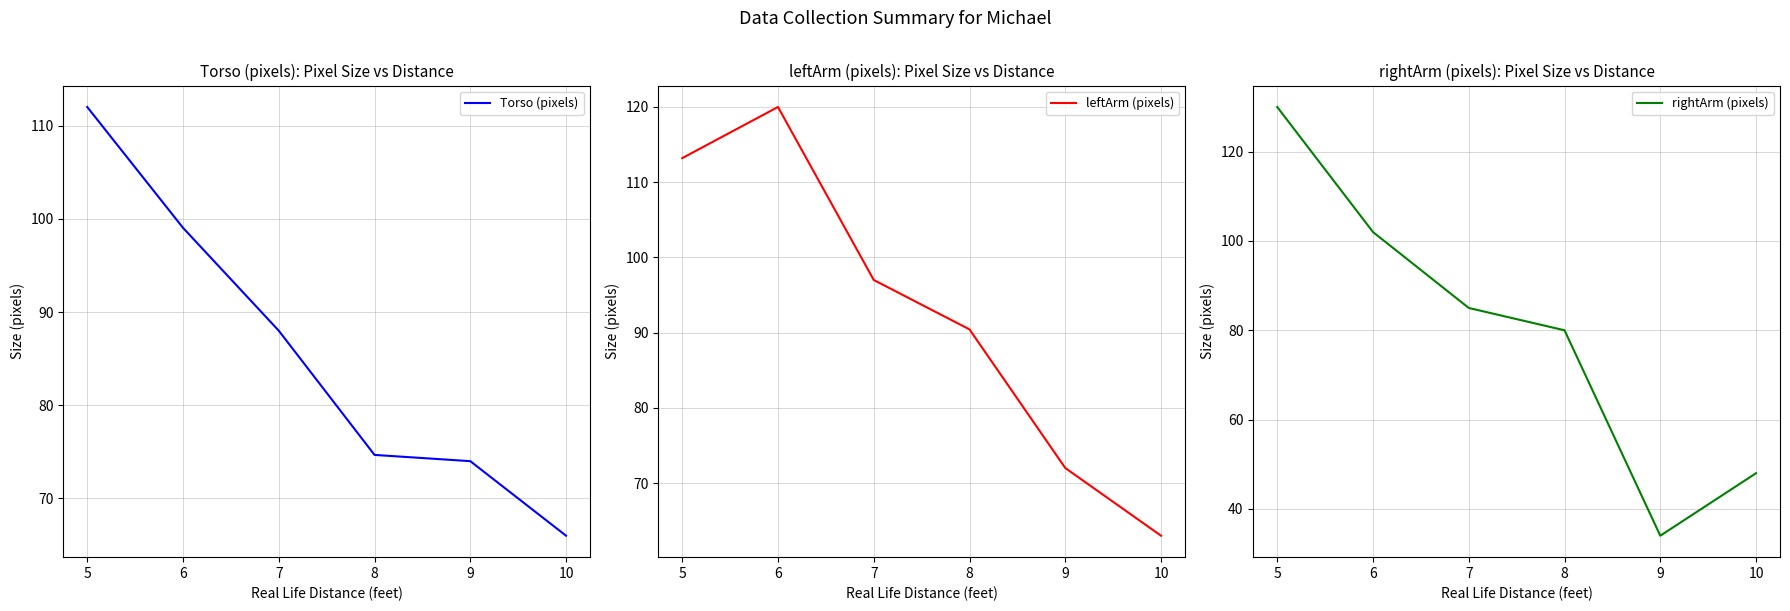

What is the sum of the Torso (pixels) values at 8 and 9?

148.7